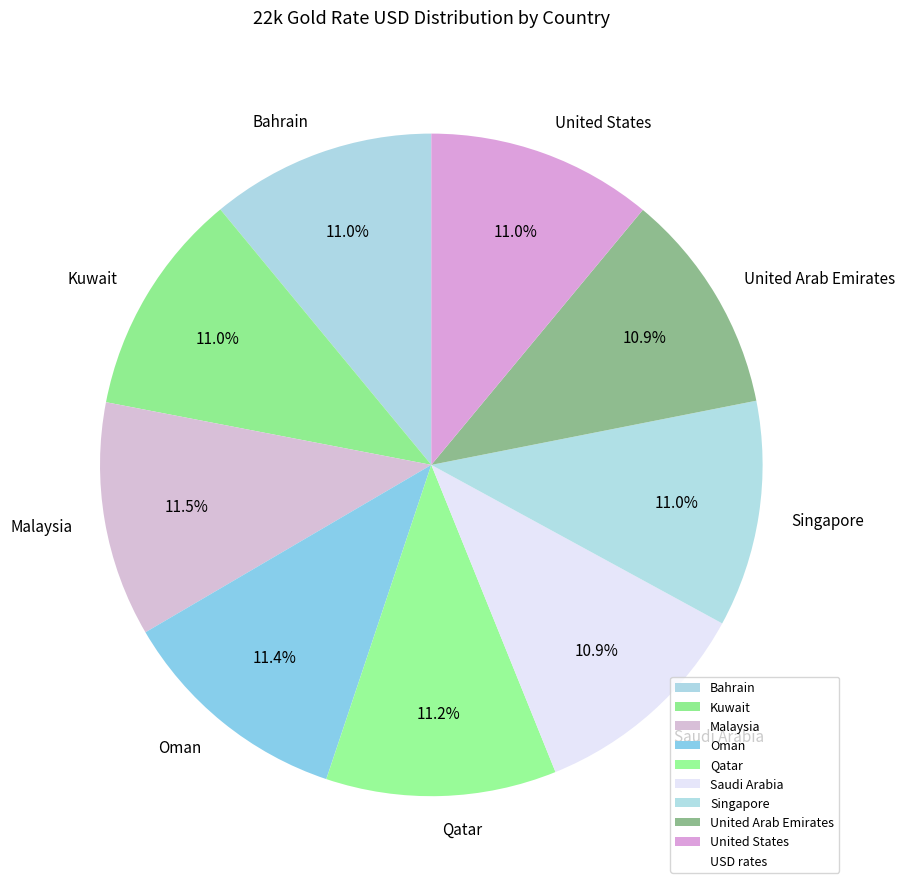

To the nearest percent, what is the average slice percentage?

11%